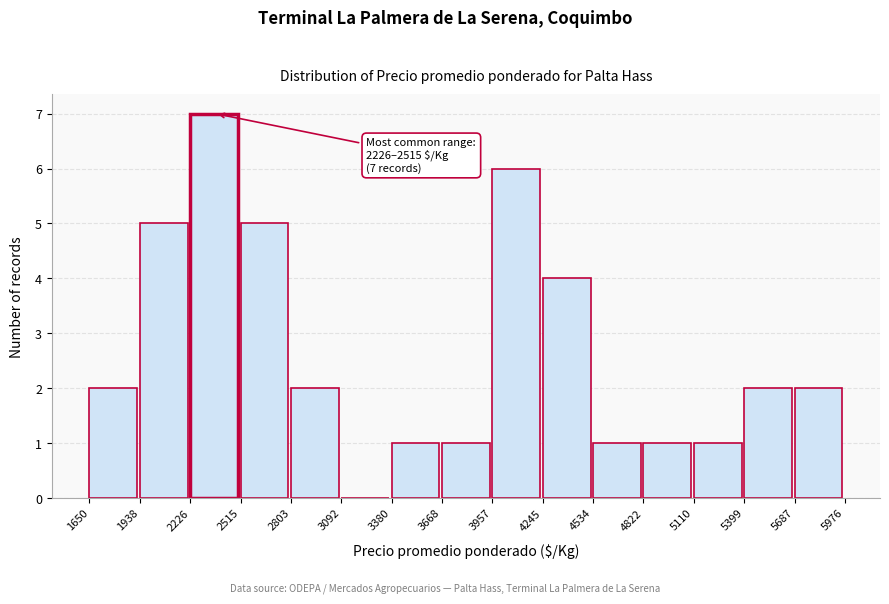

Over which range of the x-axis is the bar tallest?

2226 to 2515